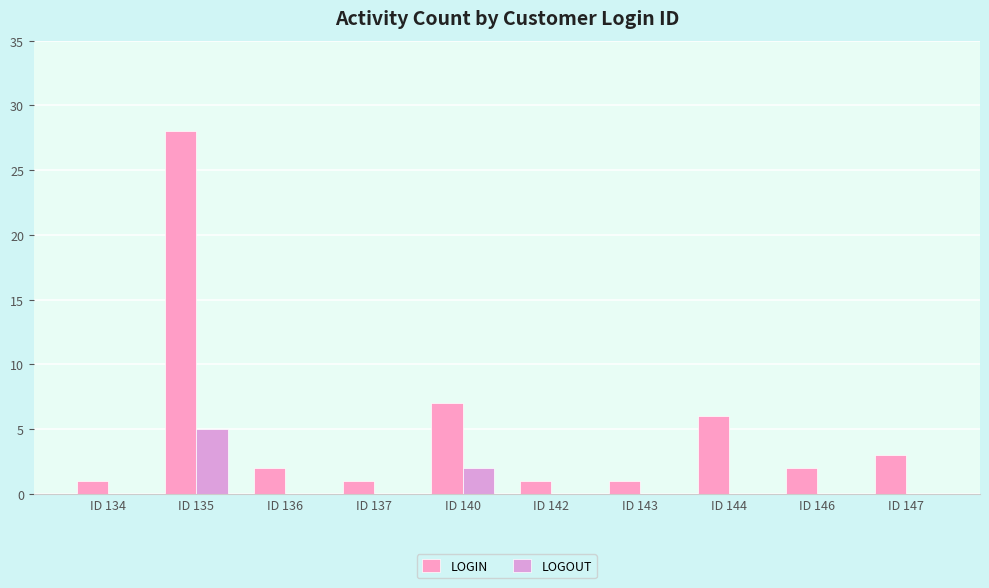

What is the sum of all LOGIN values?

52